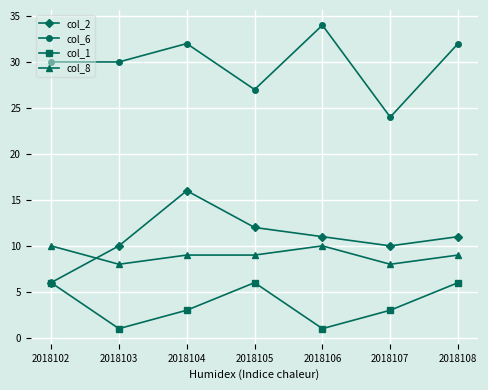

True or false: col_2 and col_6 cross at least once.

False